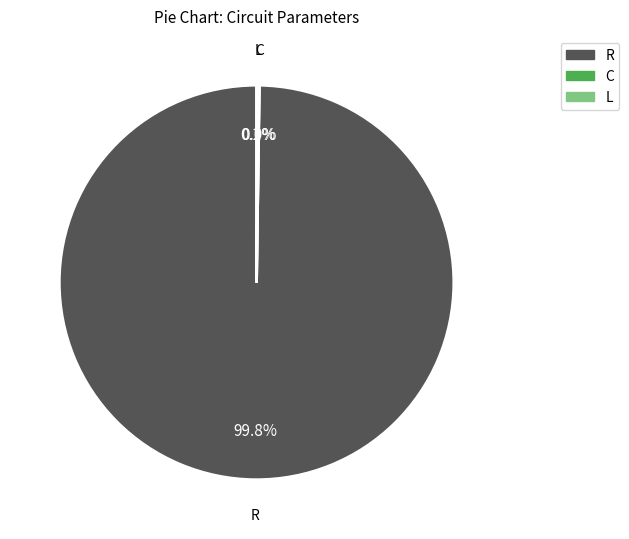

To the nearest percent, what percentage of the pie is R?

100%